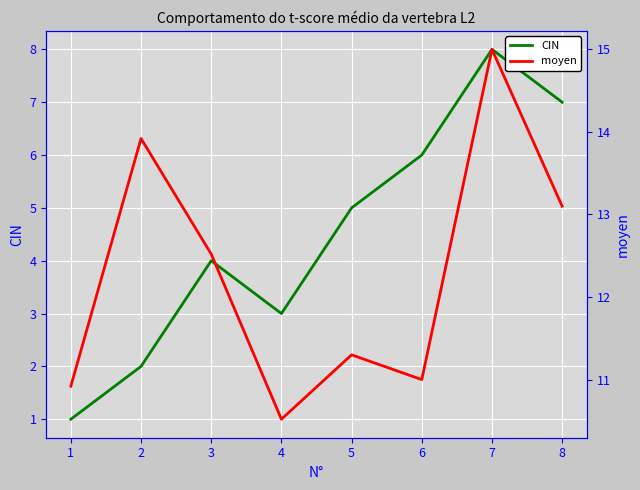

What is the value of the CIN point at the 1st from the left?

1.0